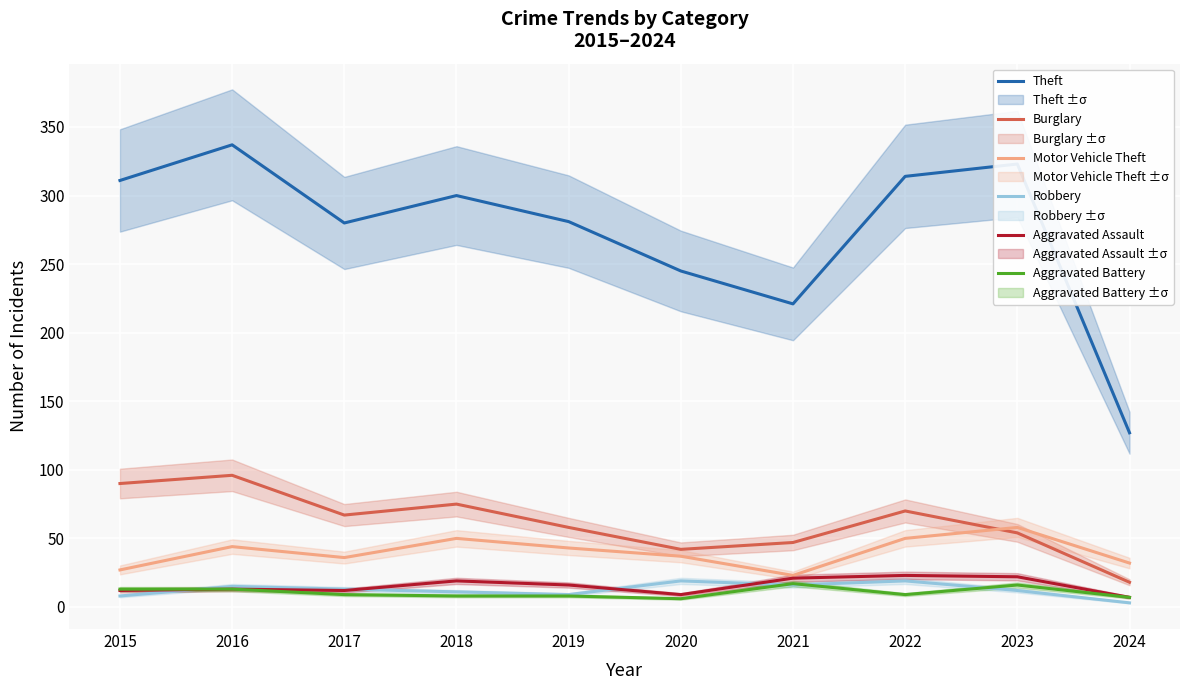

At which category is the sum across all series the highest?

2016